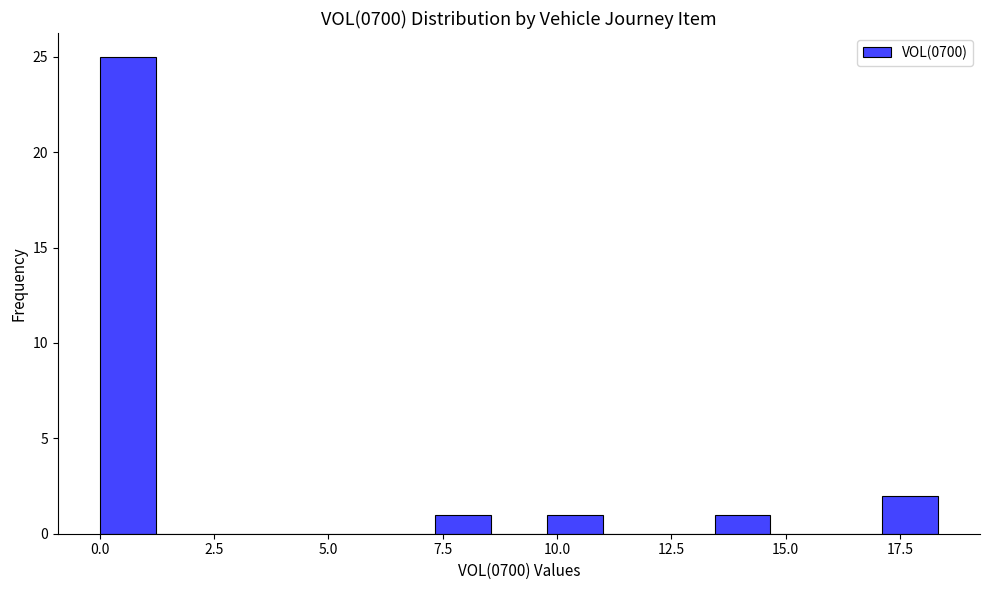

Around what value on the x-axis is the tallest bar? Give the approximate position of its centre, as read against the axis.

0.5